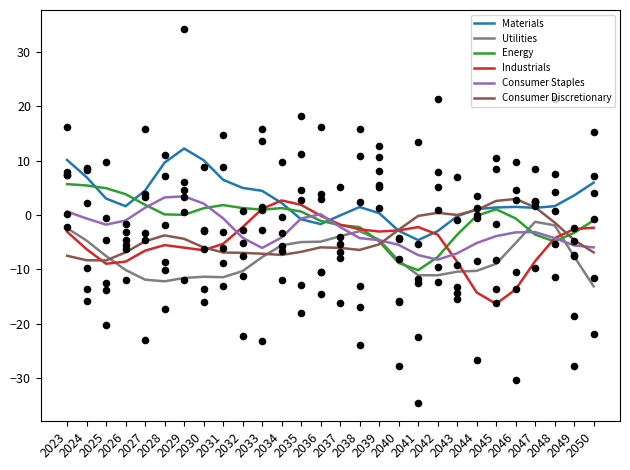

What are all the series names shown in the legend?

Materials, Utilities, Energy, Industrials, Consumer Staples, Consumer Discretionary